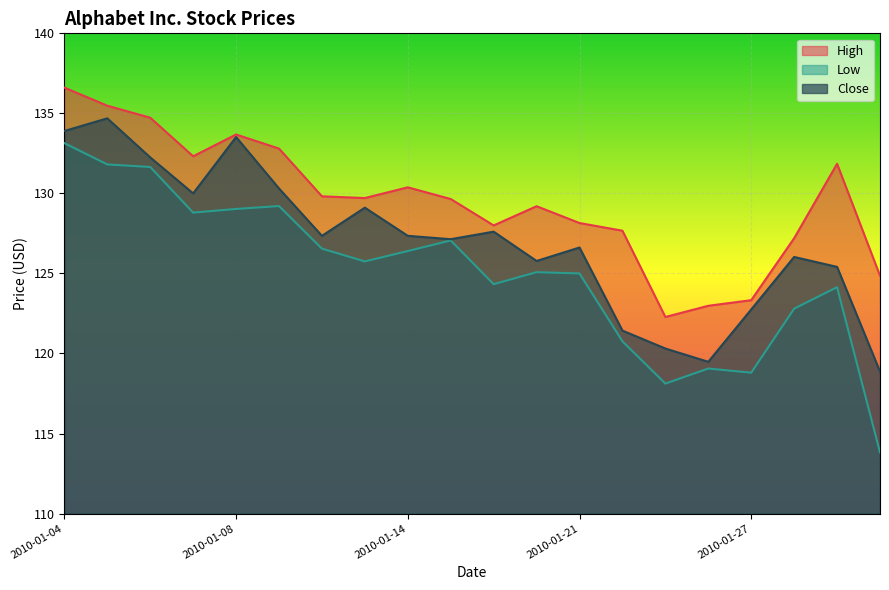

True or false: High has a value of 216.0 at 2010-01-25.

False